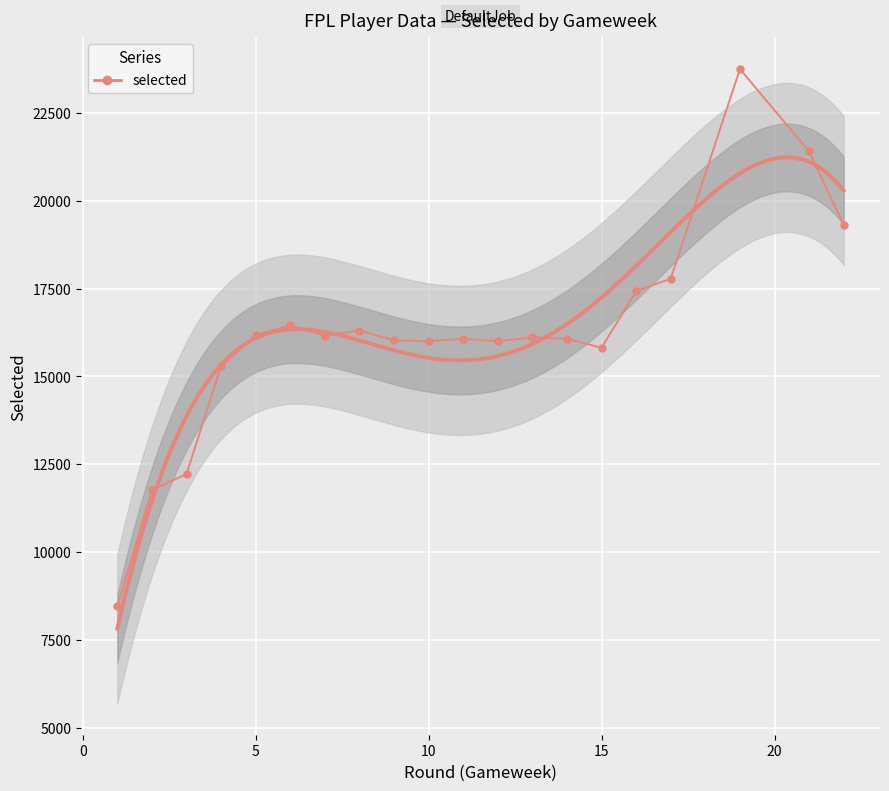

What is the difference between the second highest and second lowest values?

9642